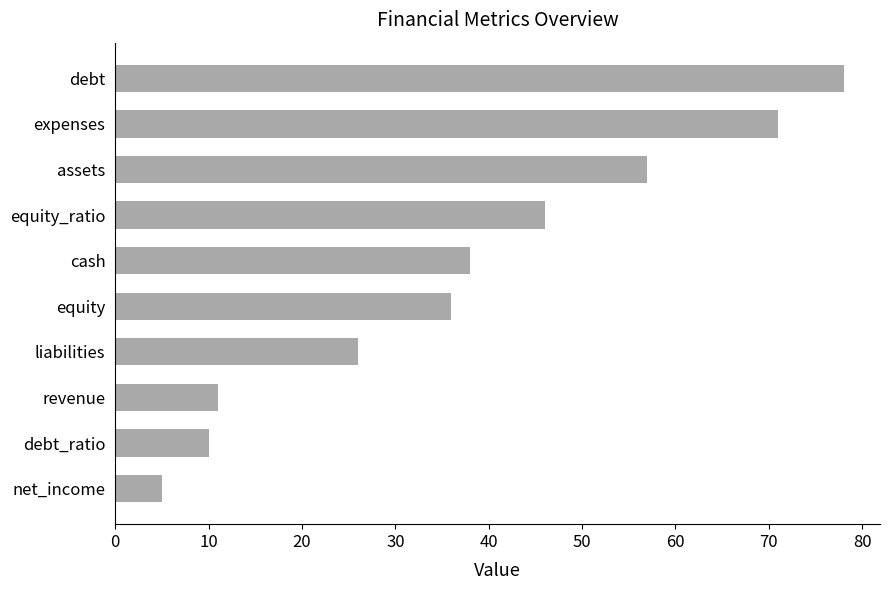

The chart shows a value of 68 at equity_ratio. True or false?

False